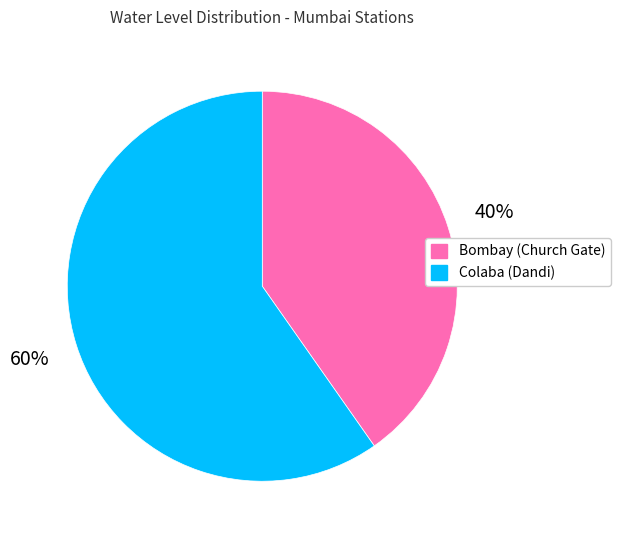

Is it true that Colaba (Dandi) is 48% of the pie?

False